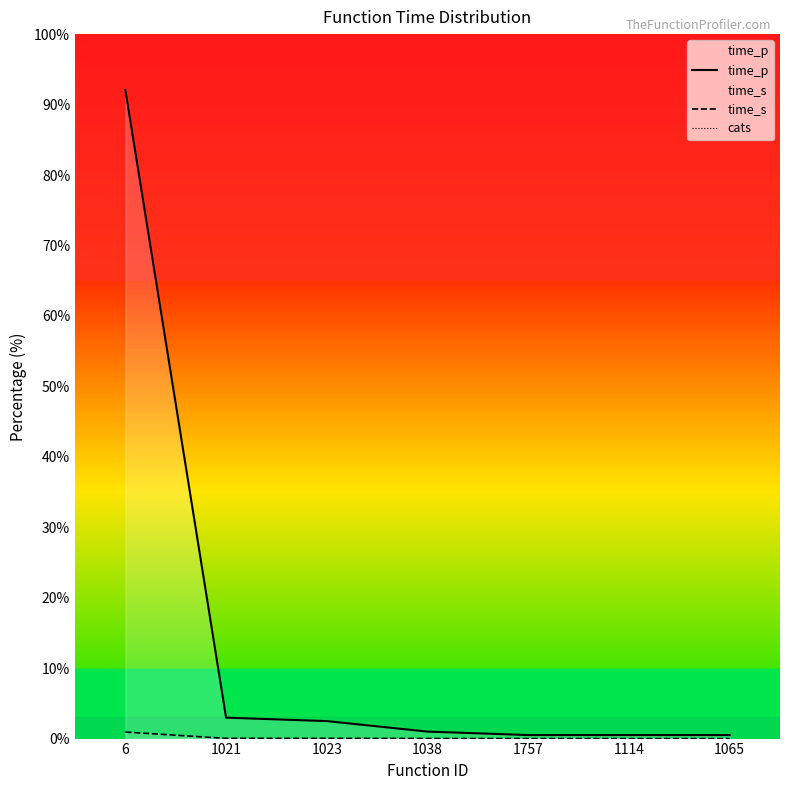

Rank the series by their maximum value, from highest to lowest.

time_p, time_s, cats